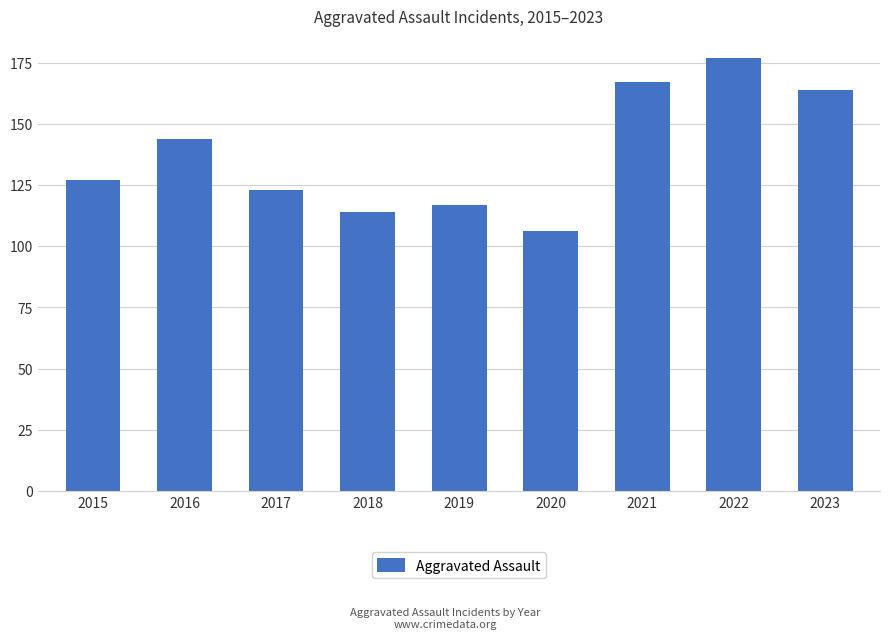

What is the difference between the values at 2018 and 2015?

13